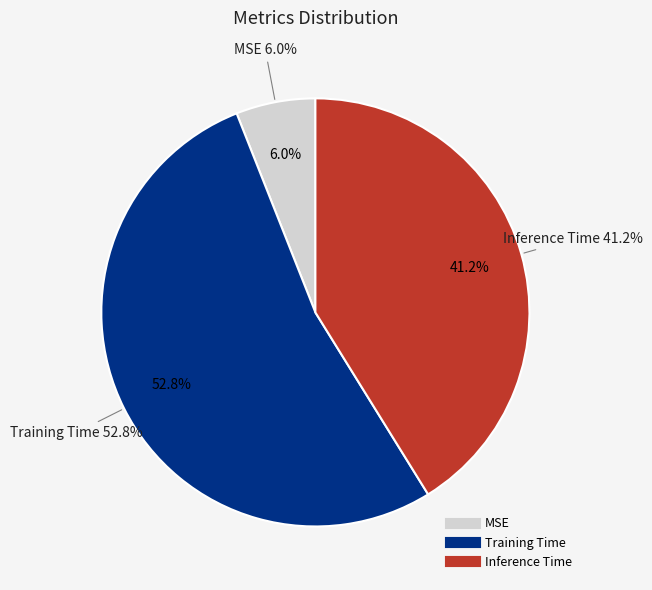

Is there any slice that represents more than half of the pie?

Yes